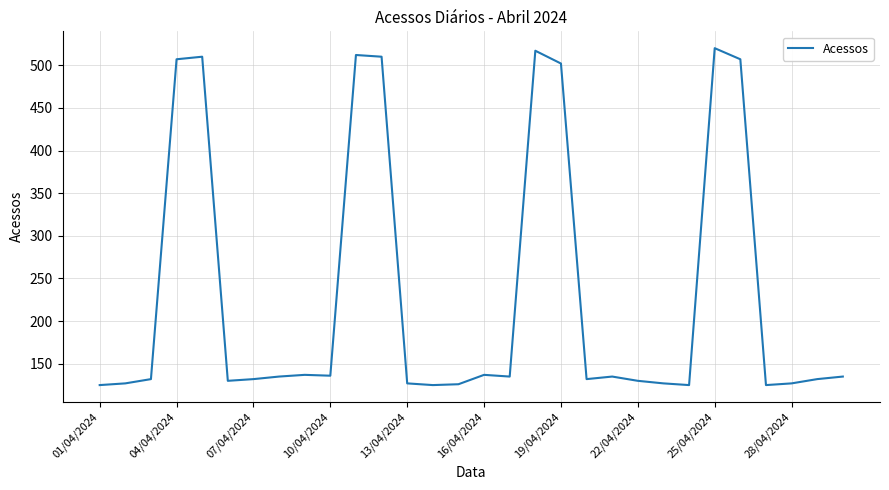

What is the difference between the maximum and minimum values?

395